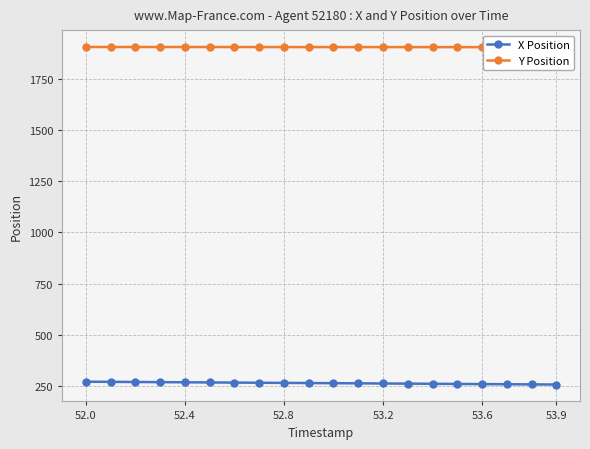

What is the maximum value for X Position?

272.4